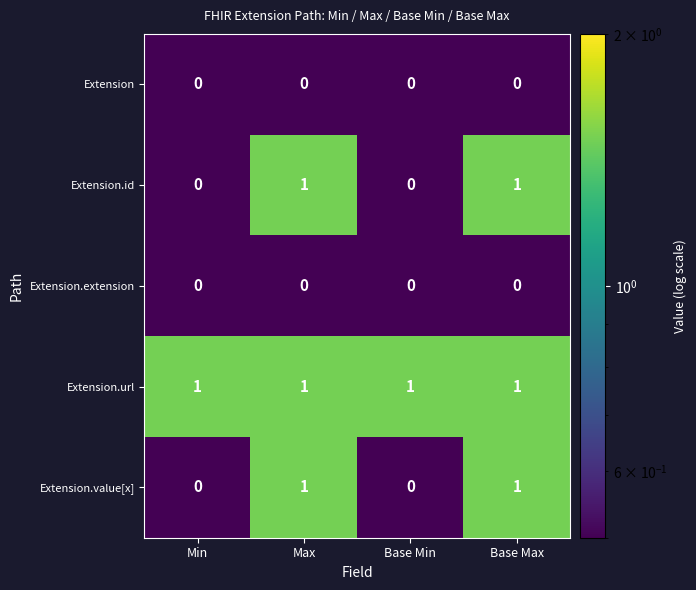

Is it true that Extension.id equals 1 at Max?

True